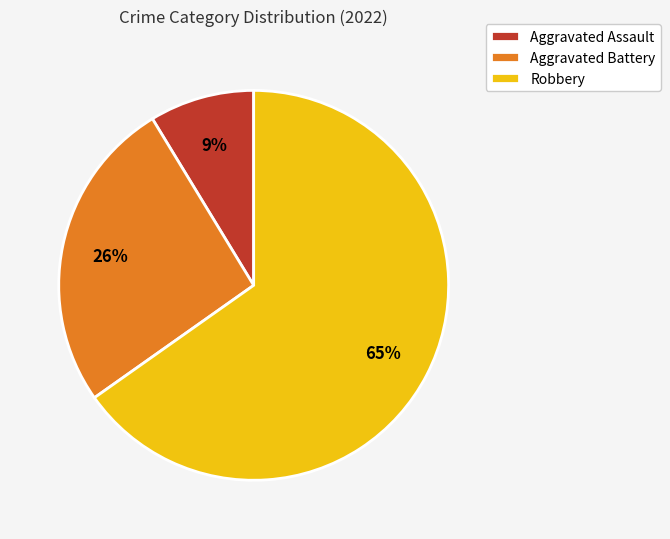

To the nearest percent, what is the difference between the Aggravated Battery and Aggravated Assault slice percentages?

17%